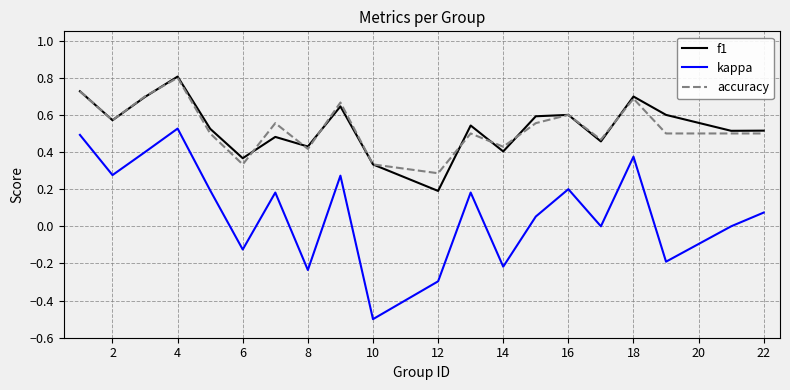

After their last crossing, which series has the higher values: f1 or accuracy?

f1